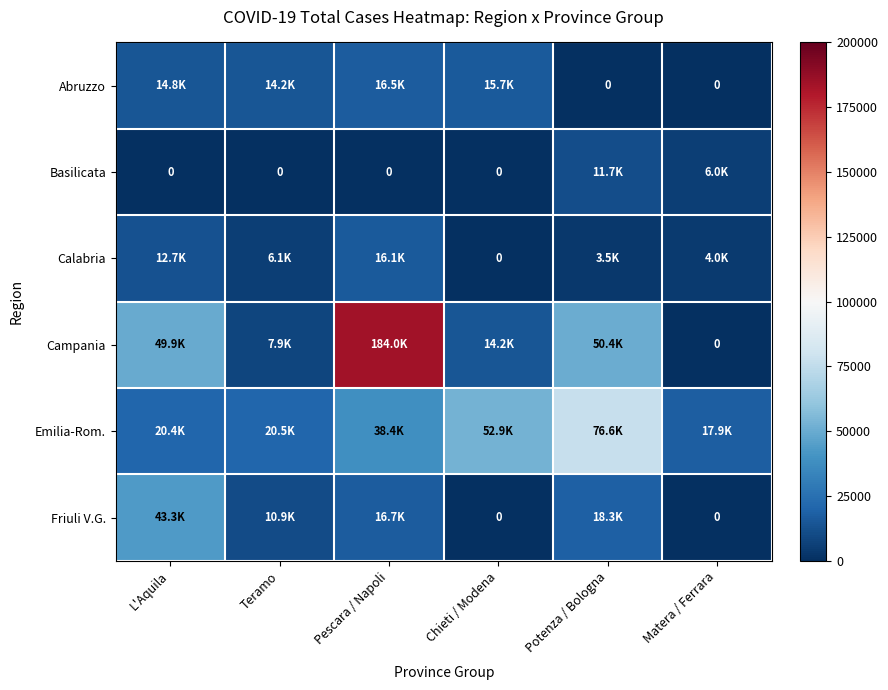

List the series in order of their peak value, highest first.

Campania, Emilia-Rom., Friuli V.G., Abruzzo, Calabria, Basilicata